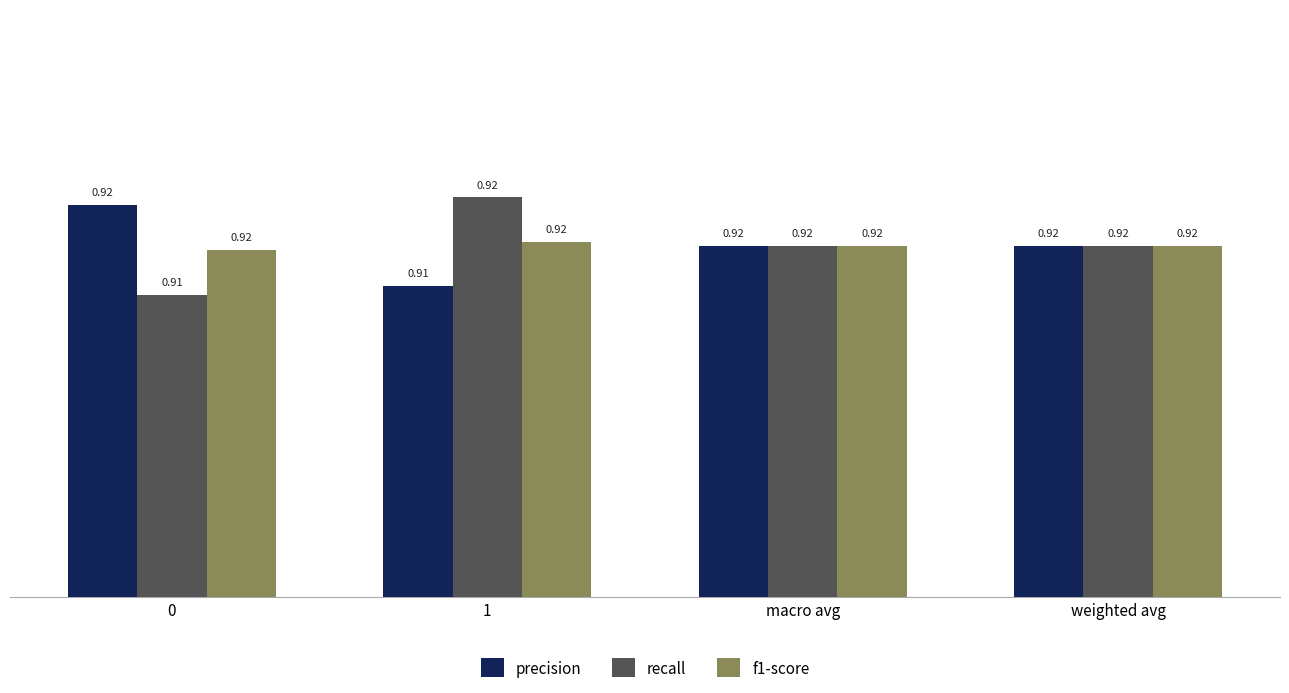

Is the value of precision at macro avg greater than the value of recall at 0?

Yes